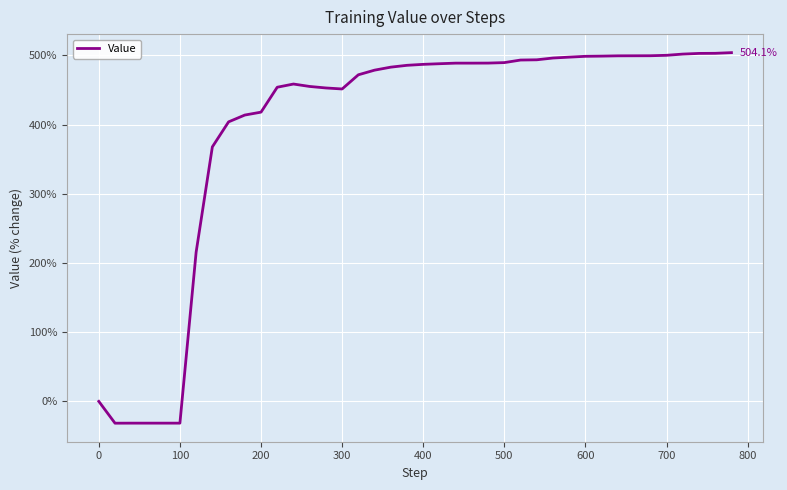

How many values are below 487?

20